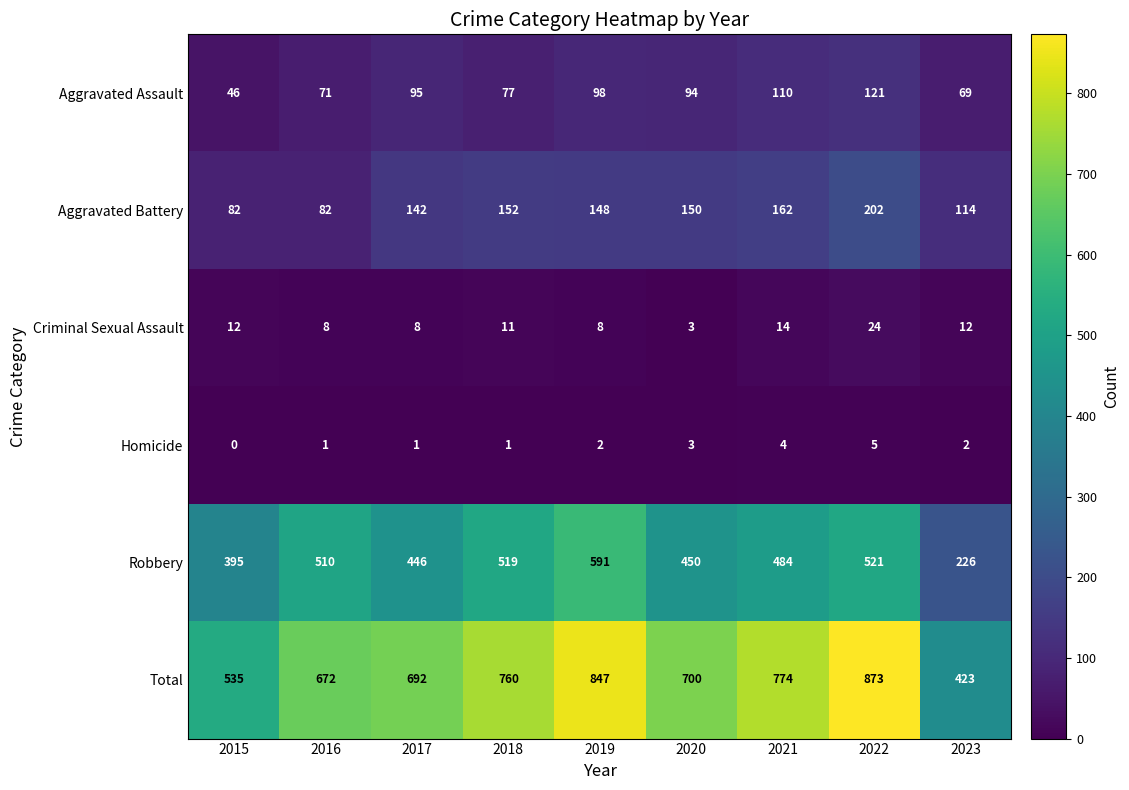

Is it true that Aggravated Assault equals 124 at 2017?

False